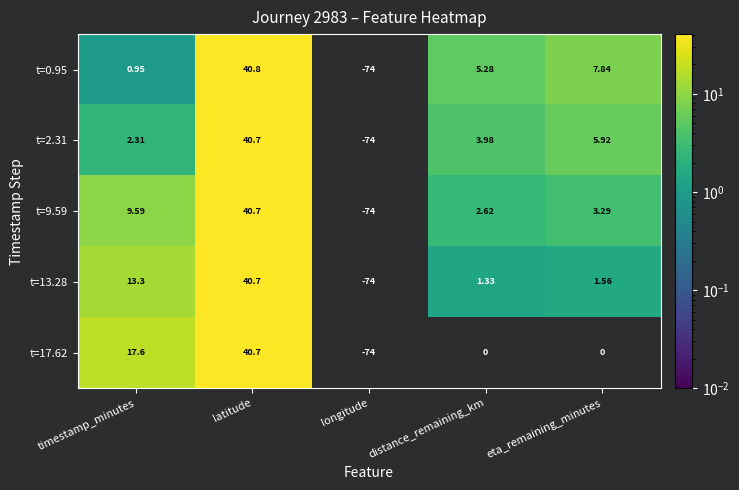

Where is t=17.62 nearest to the value 29?

timestamp_minutes